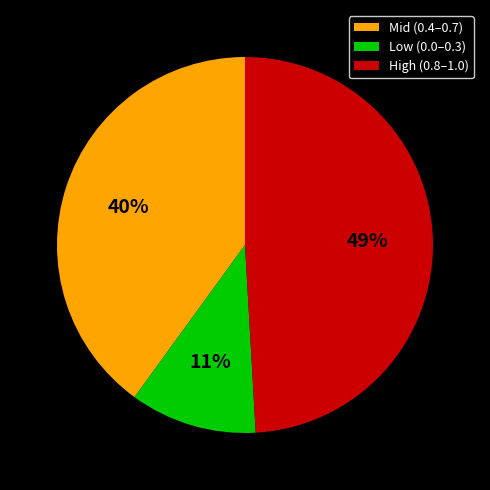

Do Low (0.0–0.3) and High (0.8–1.0) together represent more than half of the pie?

Yes